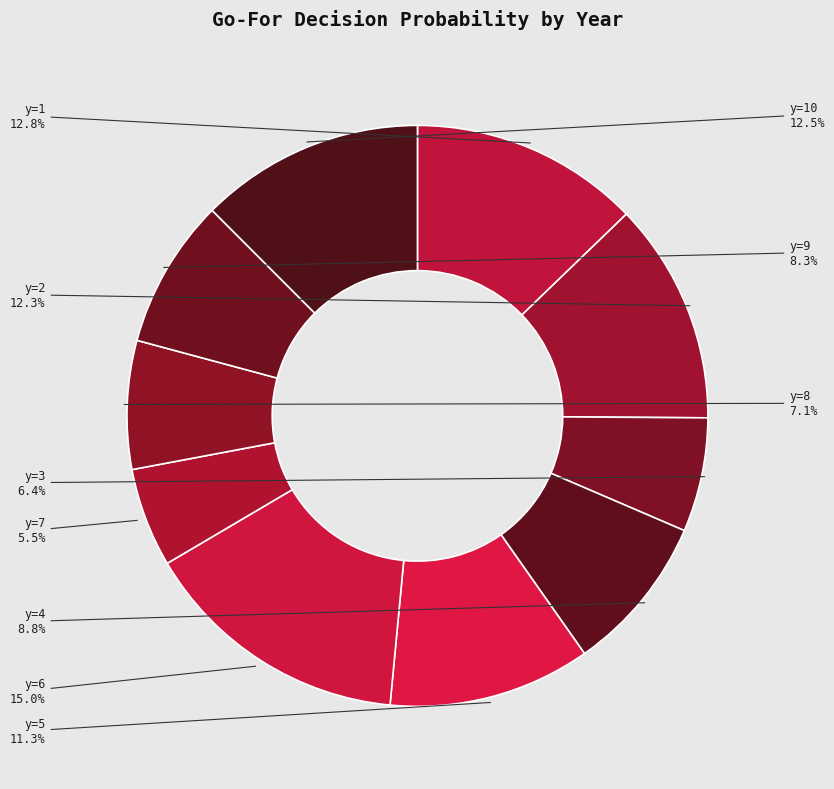

How many segments does this pie chart have?

10